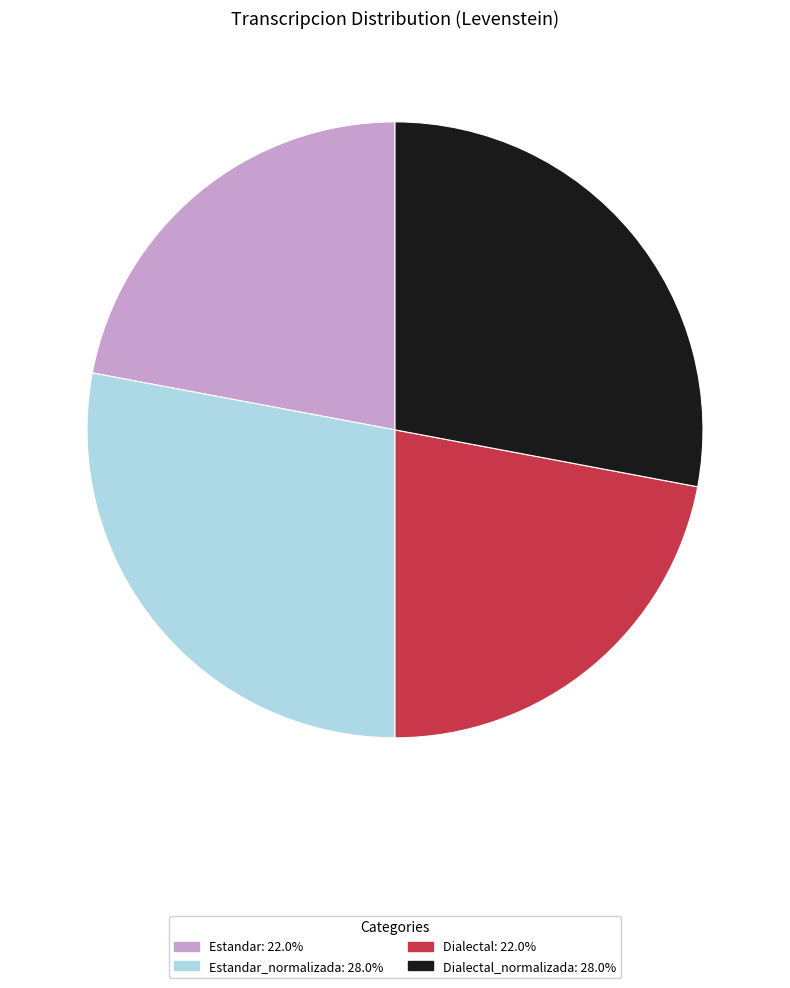

Is there any slice that represents more than half of the pie?

No